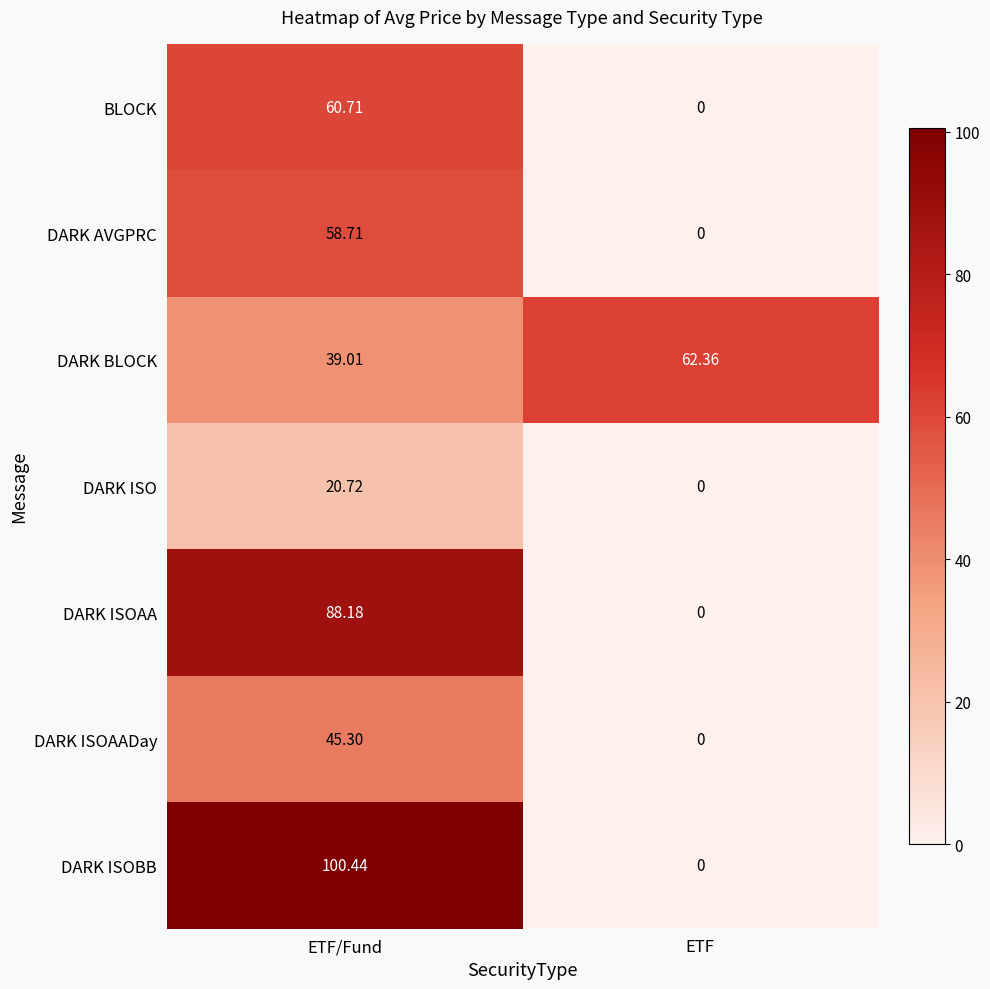

At how many categories does at least one series exceed 58?

2